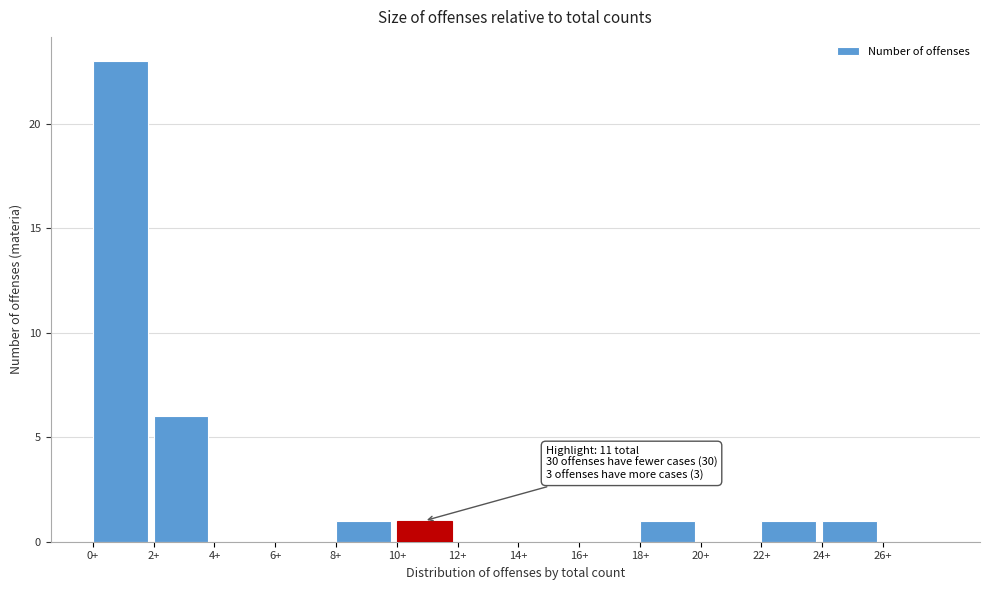

Reading left to right, transcribe all the data shown in this chart.

0+=23	2+=6	4+=0	6+=0	8+=1	10+=1	12+=0	14+=0	16+=0	18+=1	20+=0	22+=1	24+=1	26+=0